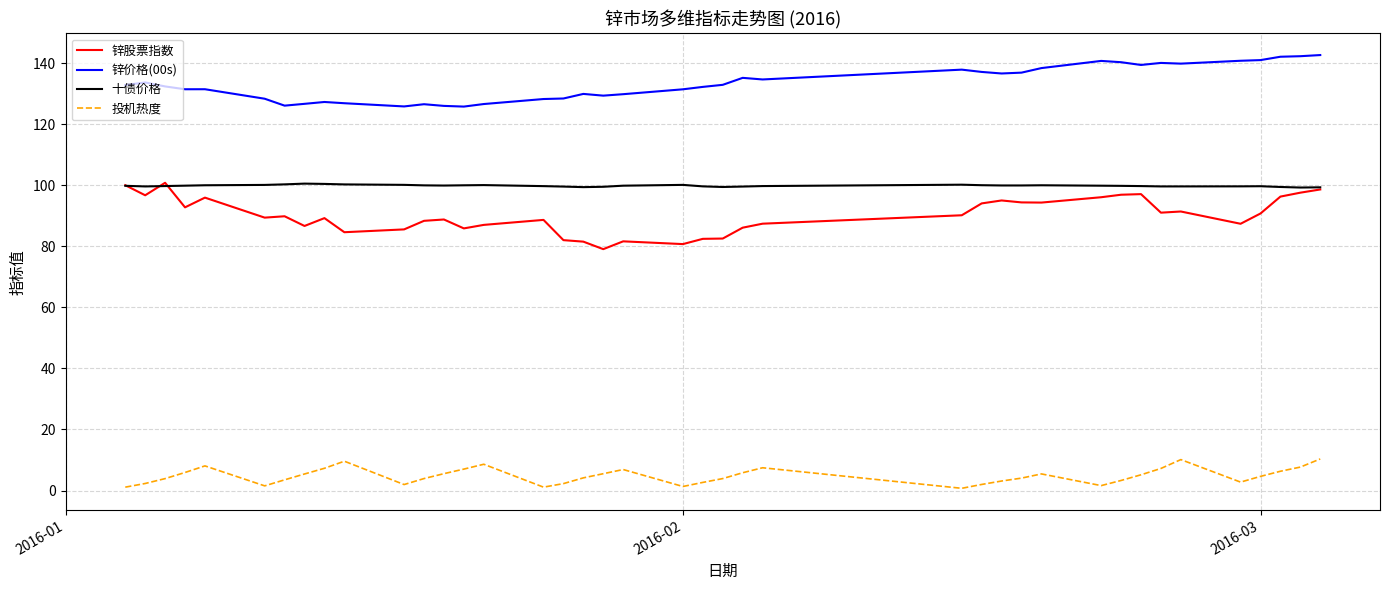

What is the greatest value displayed?

142.6